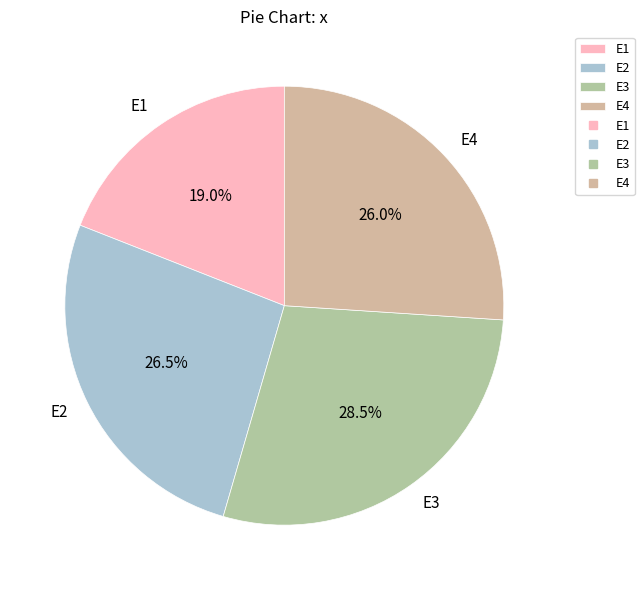

Count the number of slices in the pie.

4